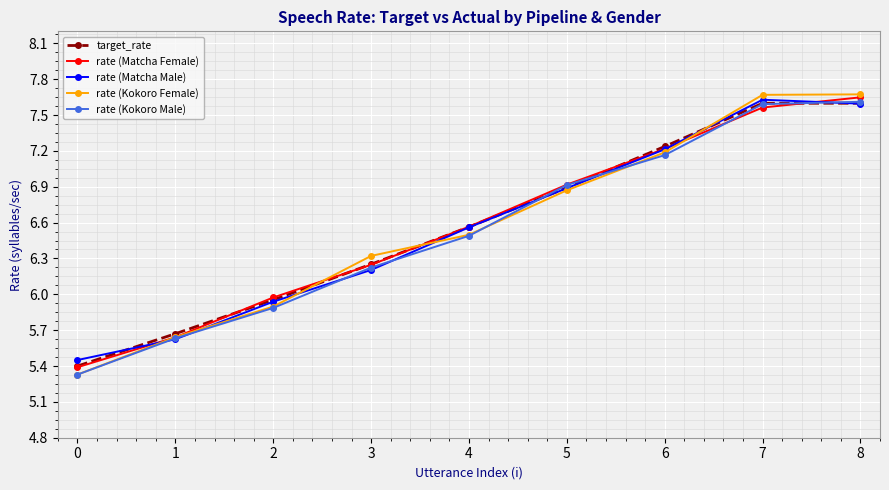

True or false: rate (Kokoro Male) has a value of 7.6 at 7.

True